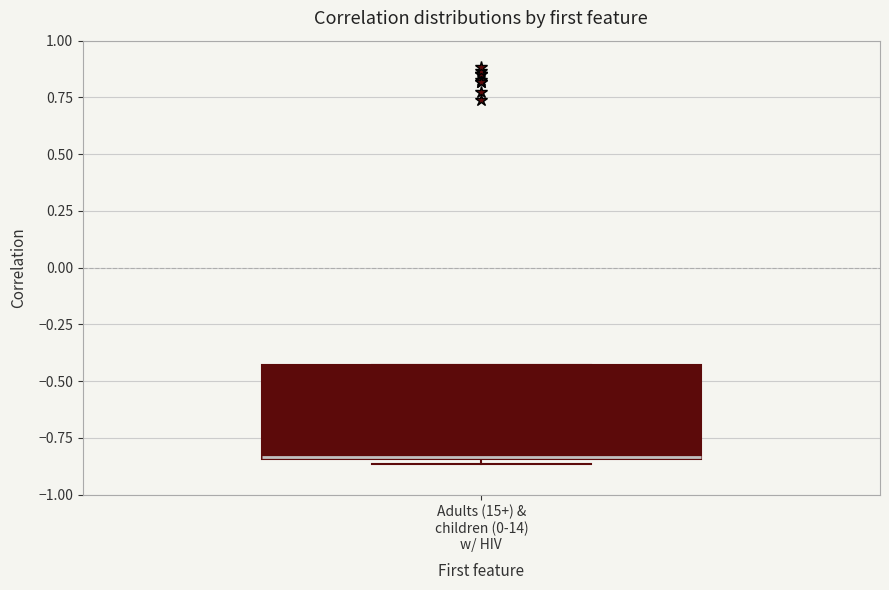

Where is the upper edge of the box for Adults (15+) & children (0-14) w/ HIV on the y-axis? The values are not printed on the chart, so give them approximately, as read against the axis.

-0.45